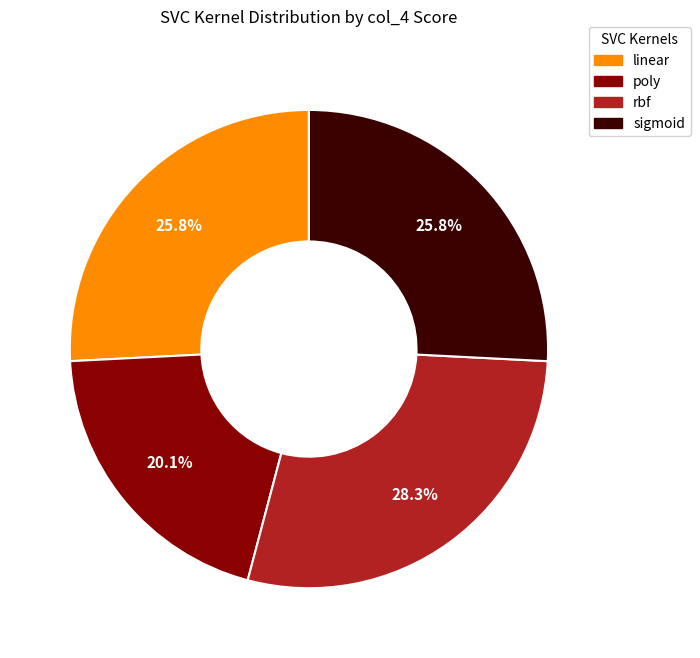

To the nearest percent, what is the combined percentage of linear and poly?

46%